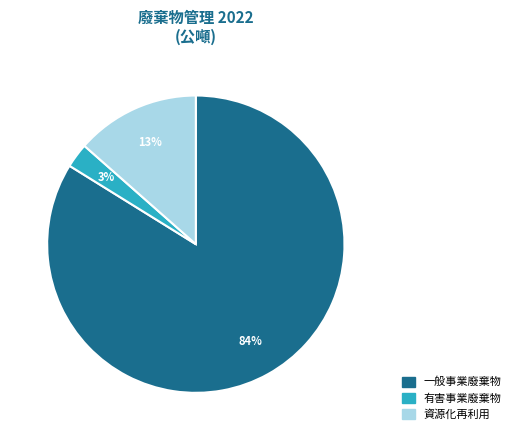

What is the largest slice in the pie chart?

一般事業廢棄物